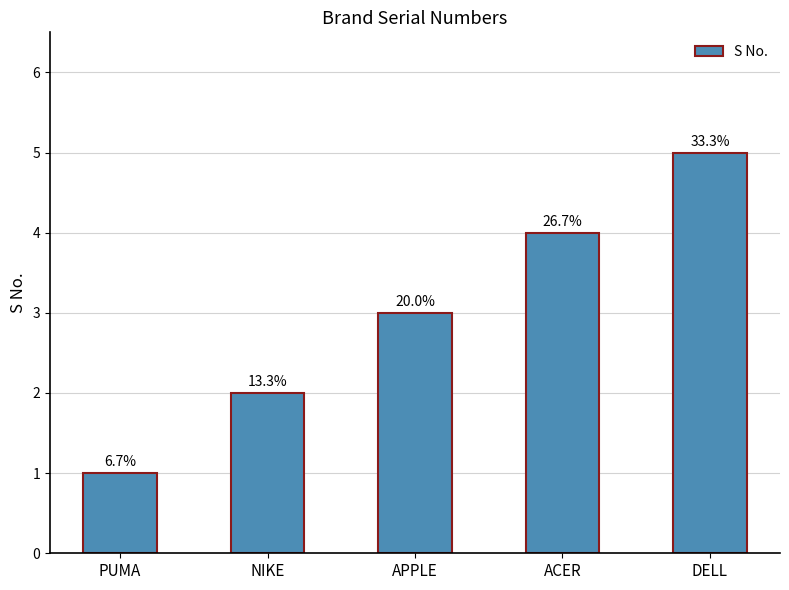

List the labels in order of value, largest first.

DELL, ACER, APPLE, NIKE, PUMA